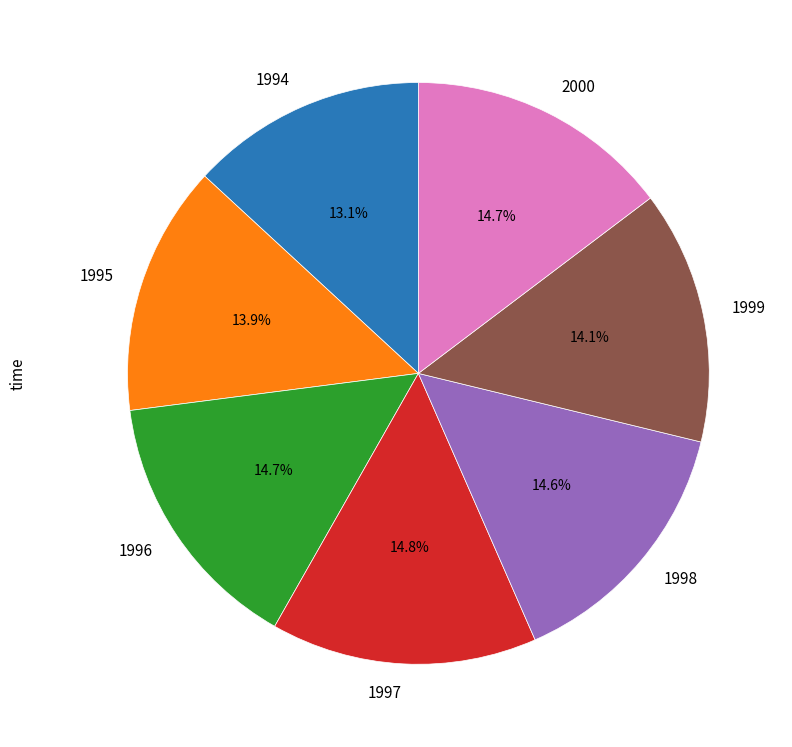

Combined, do 1996 and 1999 account for over 50%?

No